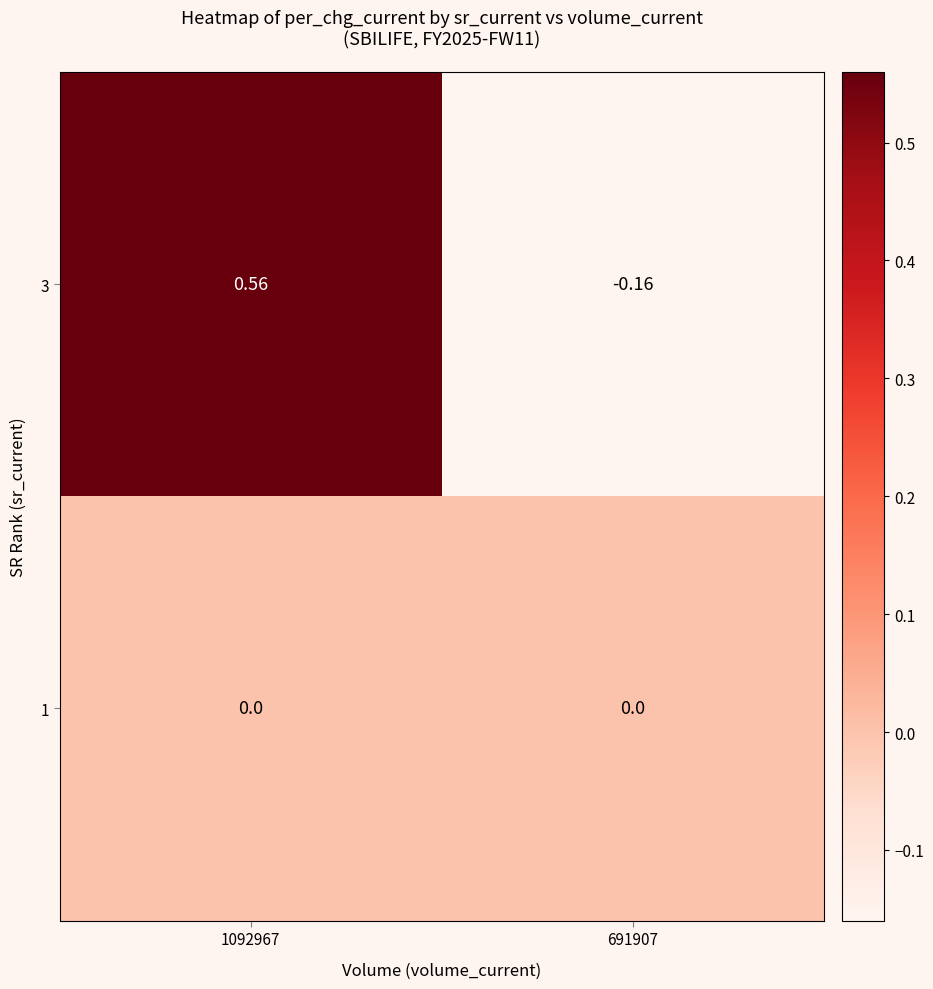

Reading left to right, list all the values displayed in this chart.

3: 1092967=0.6	691907=-0.2
1: 1092967=0.0	691907=0.0